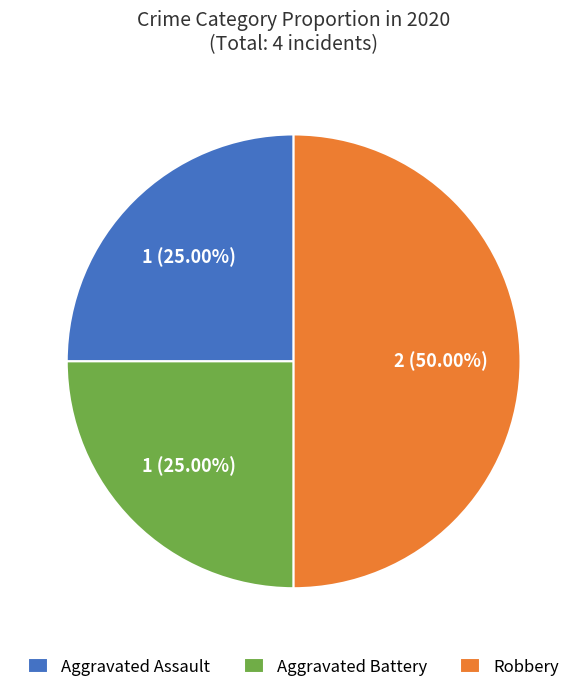

How many segments does this pie chart have?

3